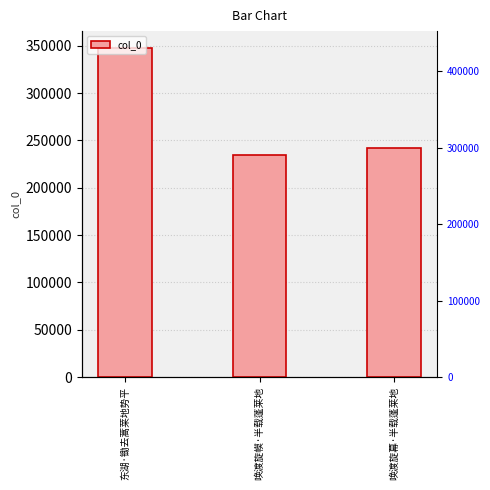

What is the average value?

274952